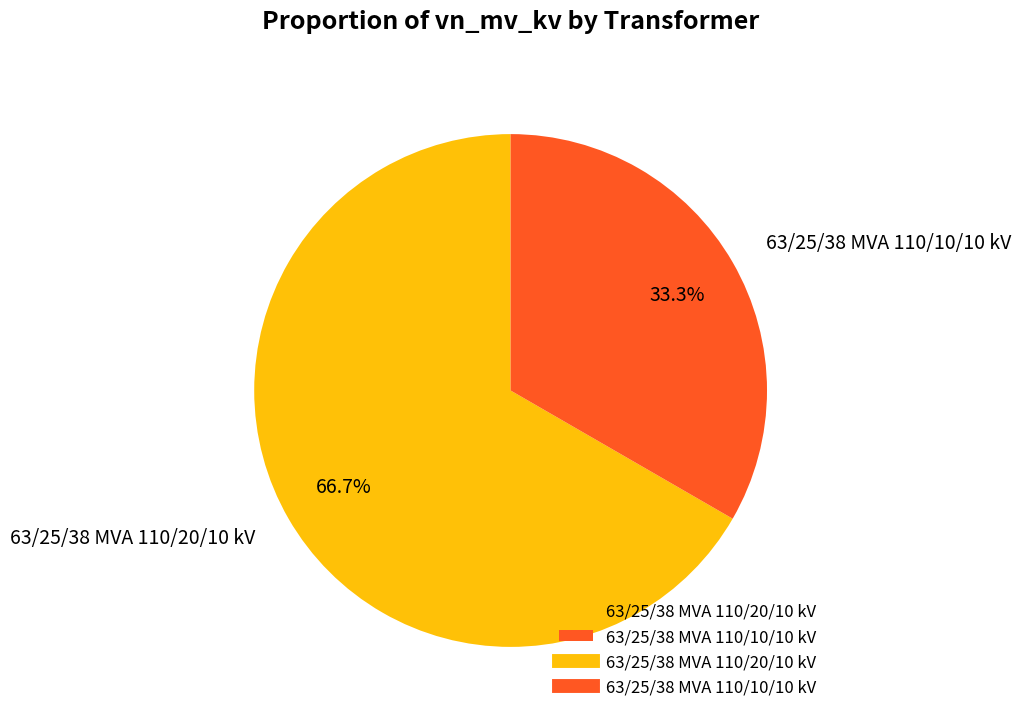

Which category has the smallest portion of the pie?

63/25/38 MVA 110/10/10 kV